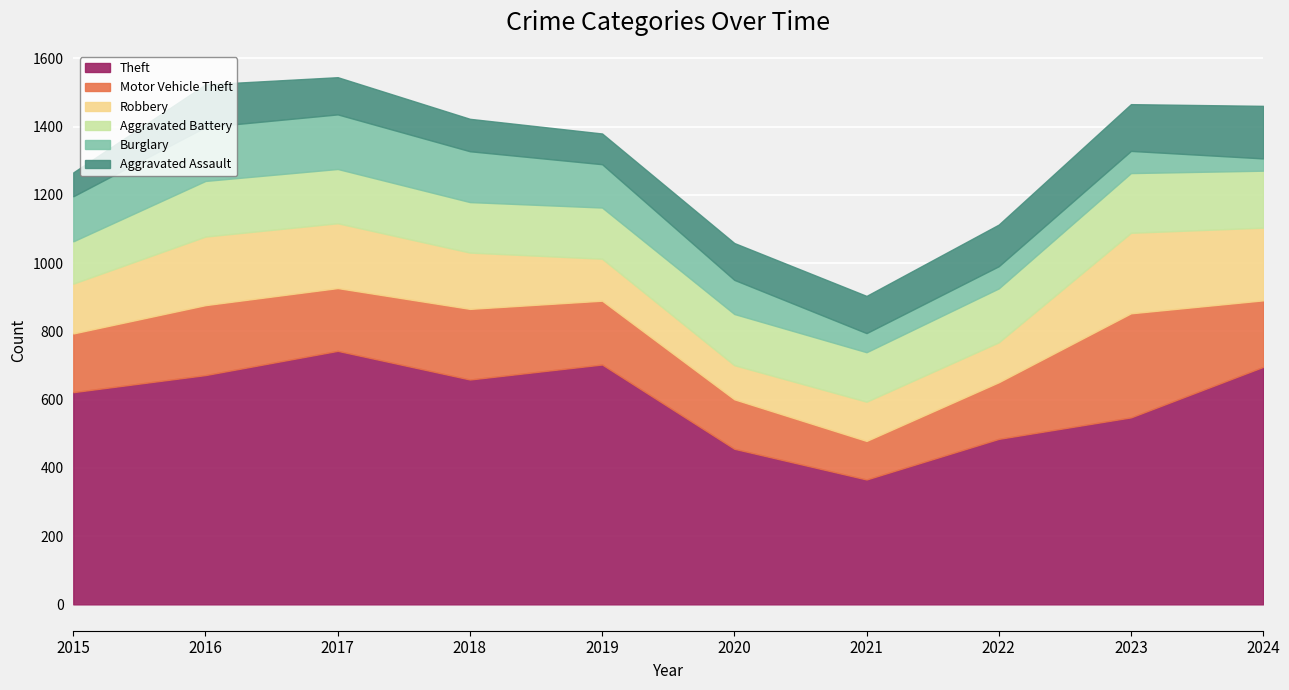

Reading left to right, what are all the values shown in this chart?

Theft: 2015=622	2016=672	2017=743	2018=659	2019=703	2020=456	2021=366	2022=485	2023=548	2024=696
Motor Vehicle Theft: 2015=172	2016=205	2017=184	2018=207	2019=187	2020=145	2021=113	2022=166	2023=305	2024=195
Robbery: 2015=146	2016=201	2017=190	2018=165	2019=123	2020=100	2021=115	2022=117	2023=236	2024=213
Aggravated Battery: 2015=124	2016=163	2017=159	2018=148	2019=150	2020=150	2021=145	2022=158	2023=175	2024=167
Burglary: 2015=132	2016=158	2017=160	2018=149	2019=127	2020=100	2021=56	2022=65	2023=65	2024=36
Aggravated Assault: 2015=70	2016=125	2017=109	2018=95	2019=90	2020=108	2021=109	2022=122	2023=137	2024=154